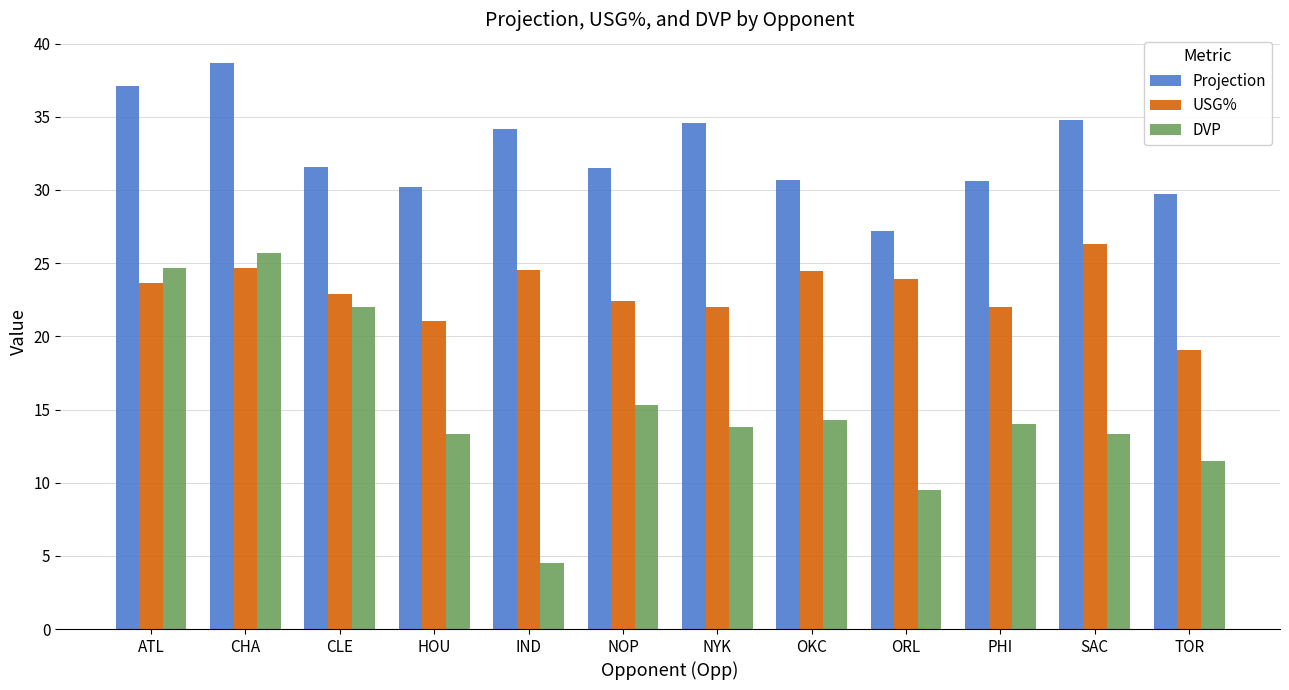

Are the bars grouped side by side (vs. stacked)?

Yes